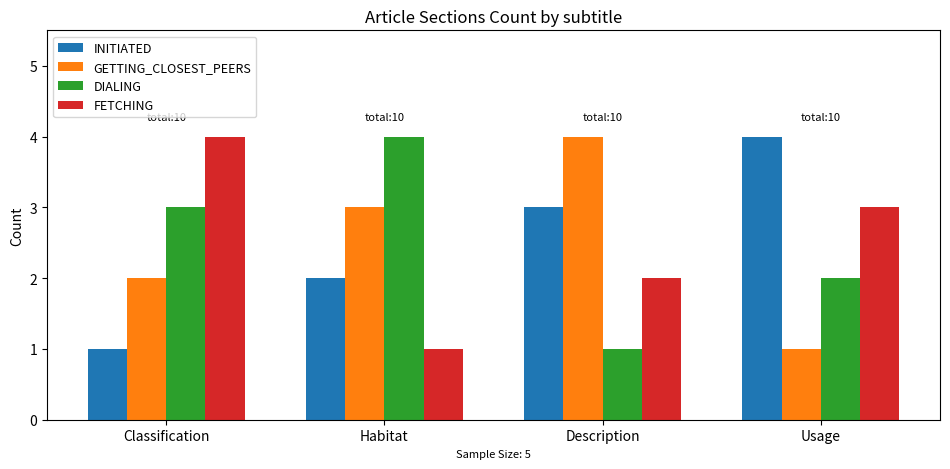

At which label is DIALING closest to 2?

Usage